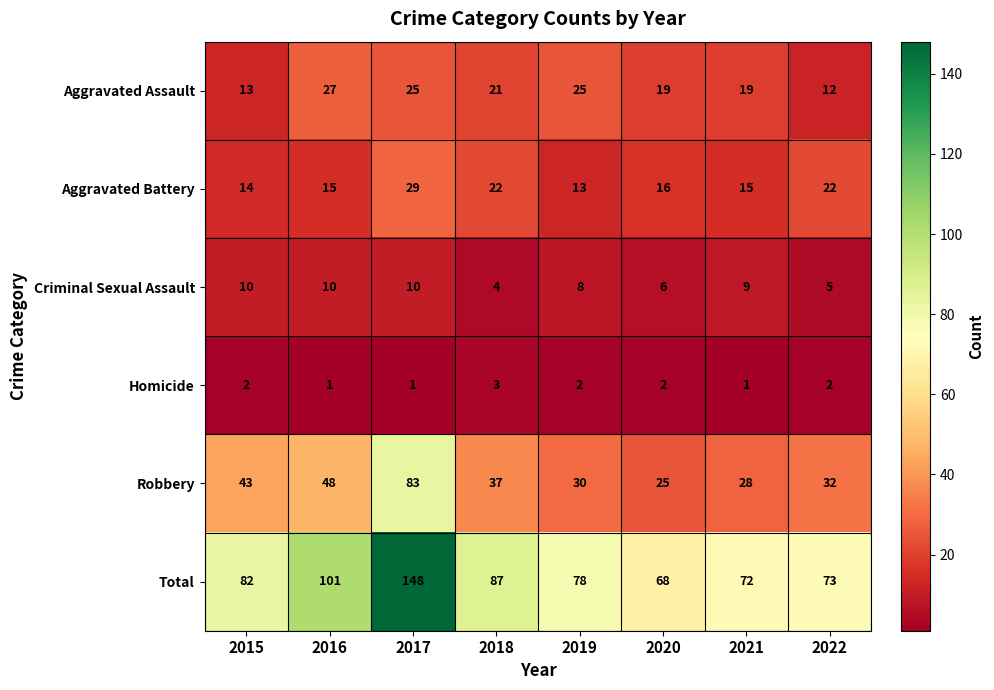

At which label does Aggravated Assault first exceed 21?

2016